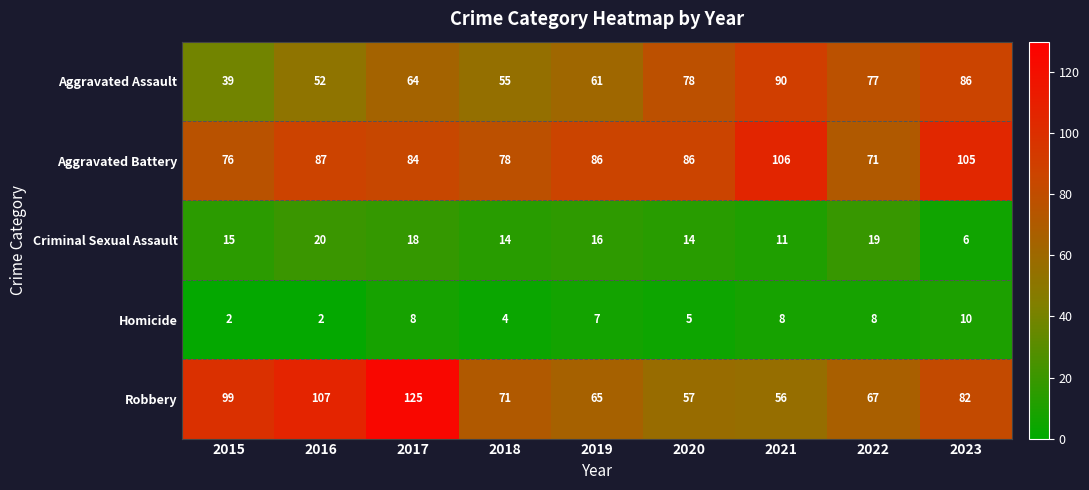

How many distinct data groups are displayed?

5